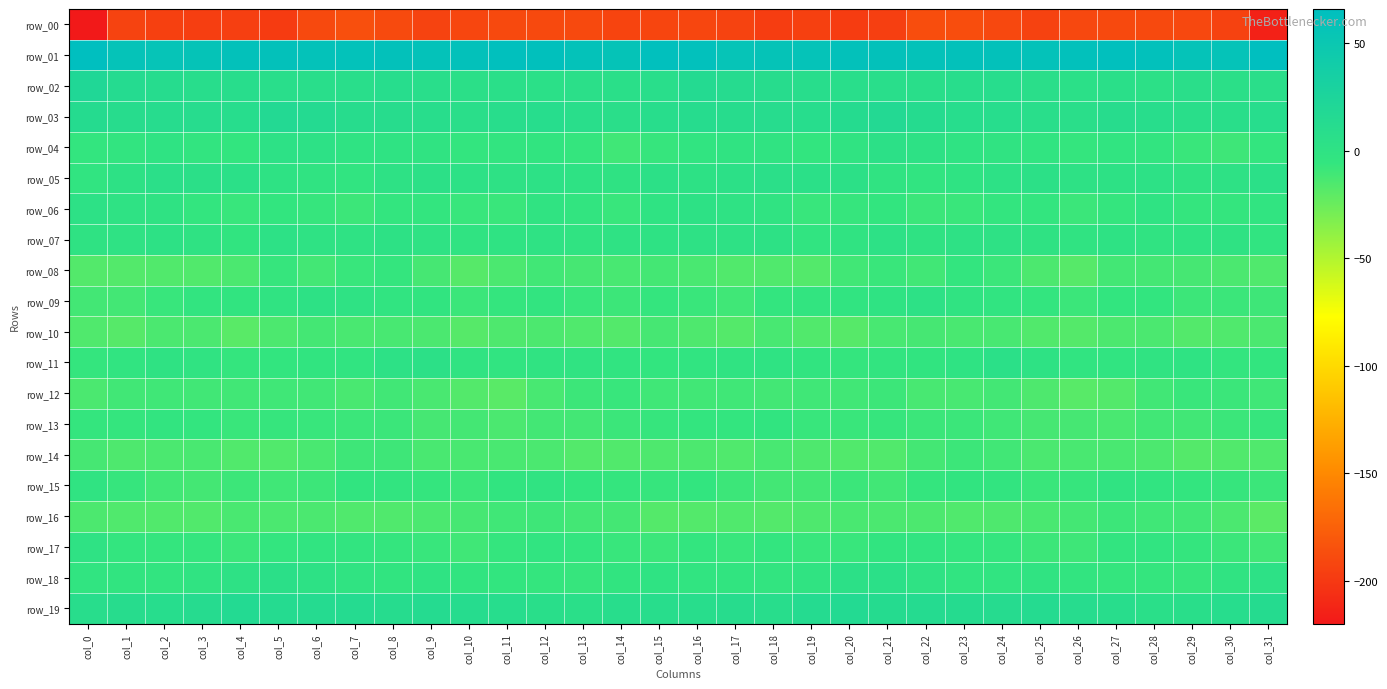

What is the difference between the maximum and minimum values in the row_10 series?

7.3